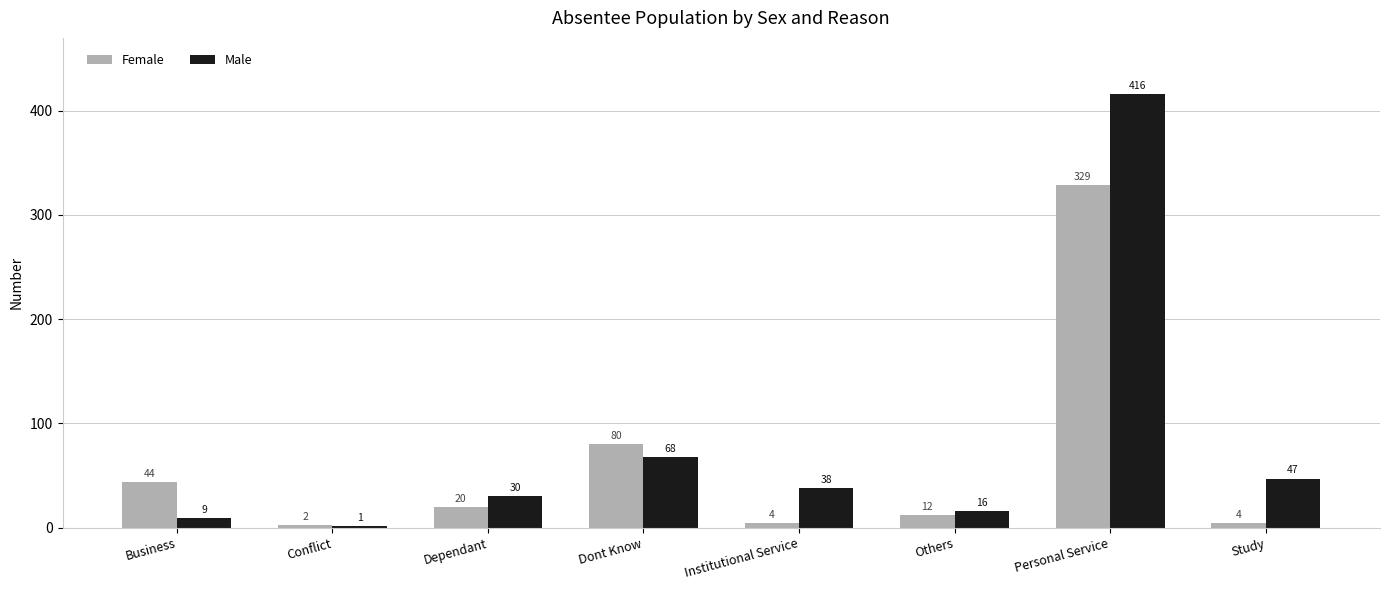

Reading left to right, what are all the values shown in this chart?

Female: Business=44	Conflict=2	Dependant=20	Dont Know=80	Institutional Service=4	Others=12	Personal Service=329	Study=4
Male: Business=9	Conflict=1	Dependant=30	Dont Know=68	Institutional Service=38	Others=16	Personal Service=416	Study=47